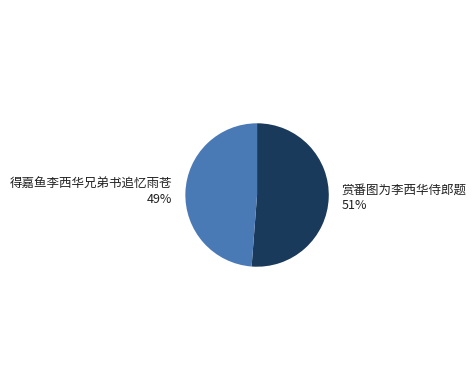

Is there any slice that represents more than half of the pie?

Yes